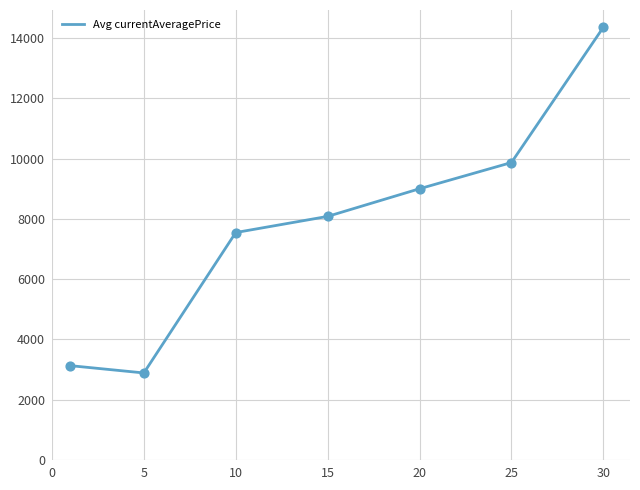

What is the average value?

7839.2